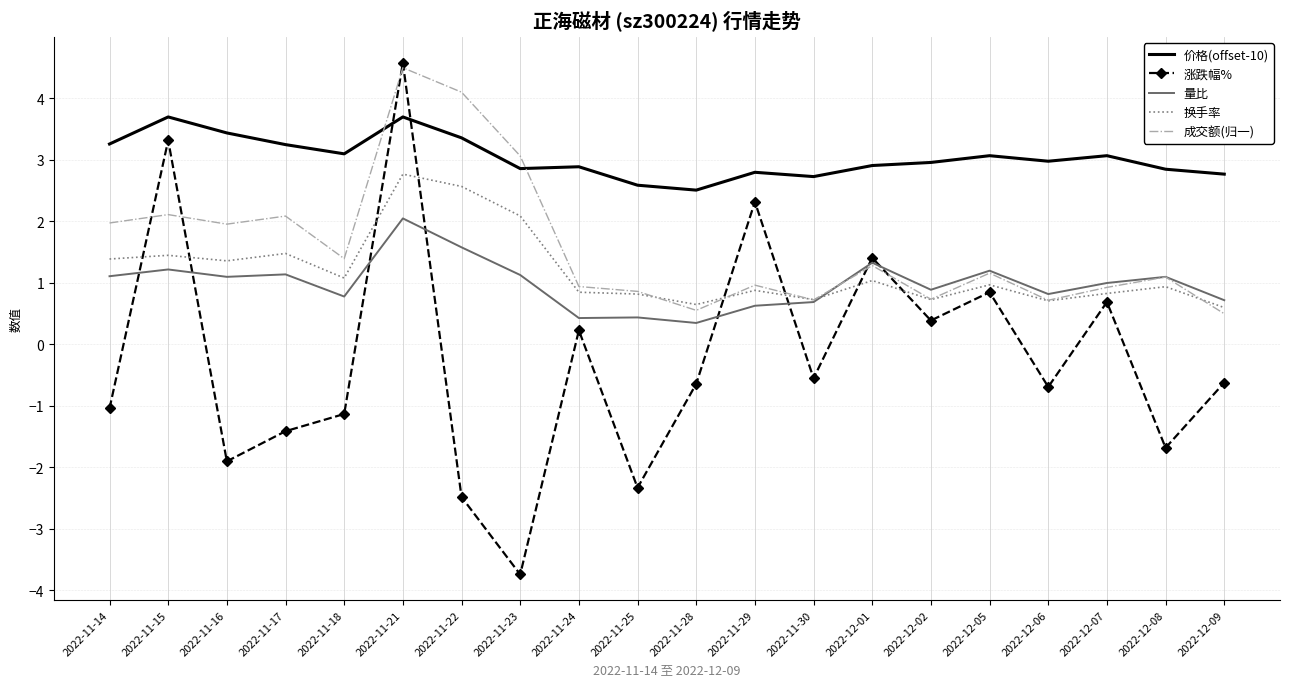

True or false: 涨跌幅% has a value of 0.8 at 2022-12-05.

True